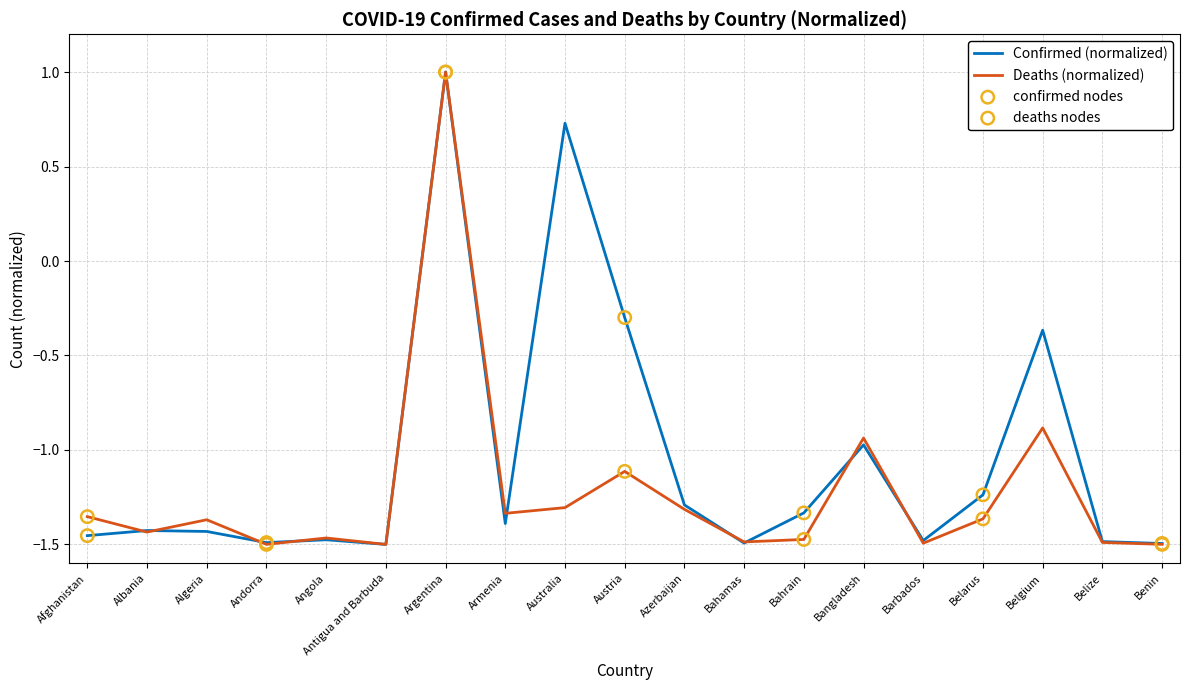

What is the spread (max minus min) of values at Austria?

0.8